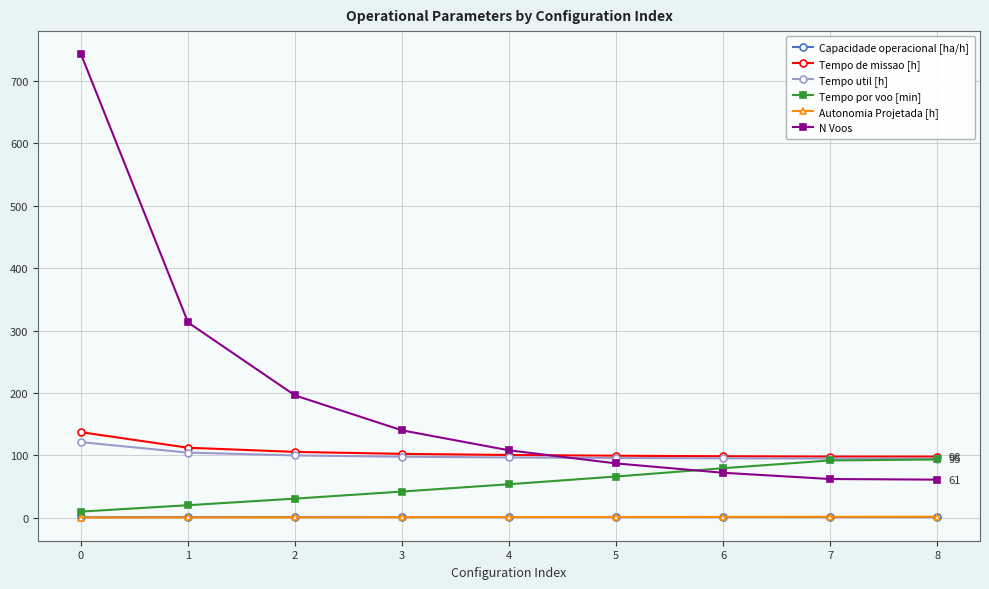

What is the difference between the second highest and minimum values in the Tempo por voo [min] series?

82.0